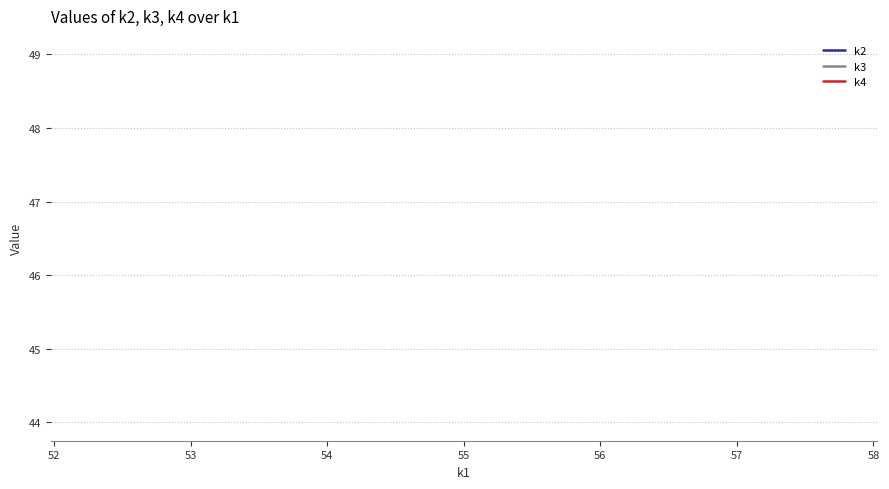

Is this an area chart (filled region under the line)?

No